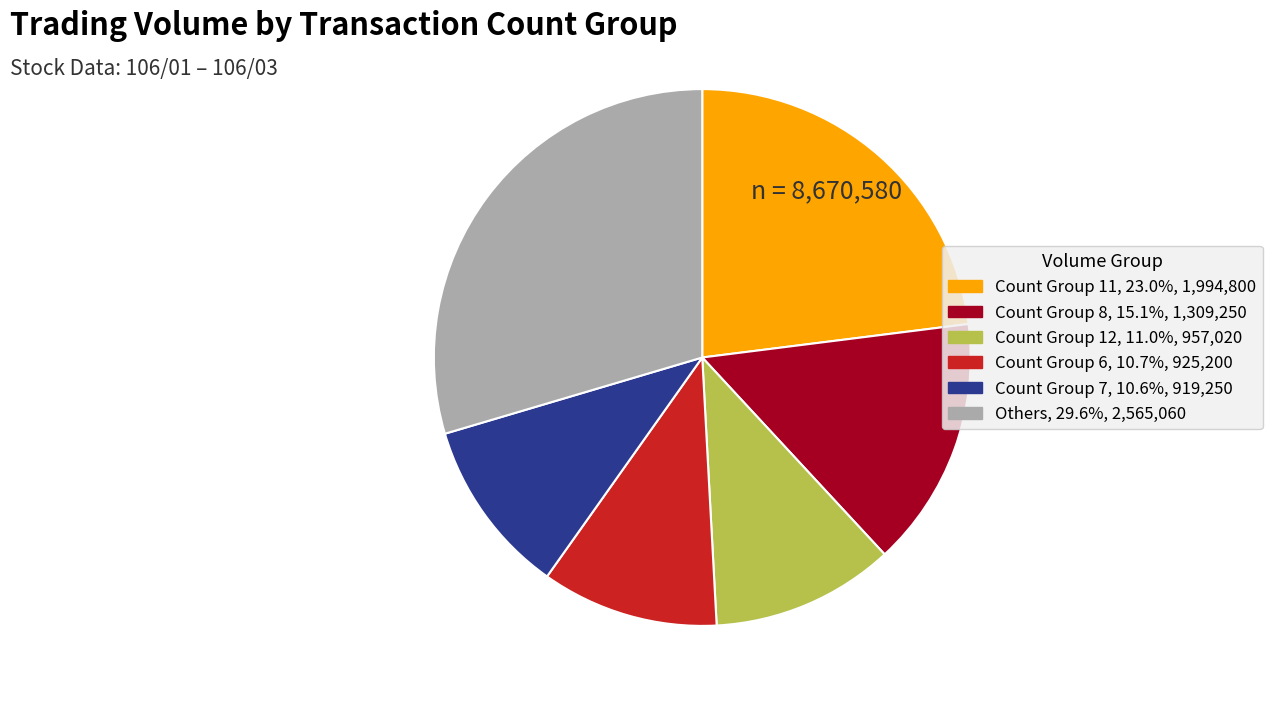

Is the sum of Count Group 8, 15.1%, 1,309,250 and Others, 29.6%, 2,565,060 greater than half?

No